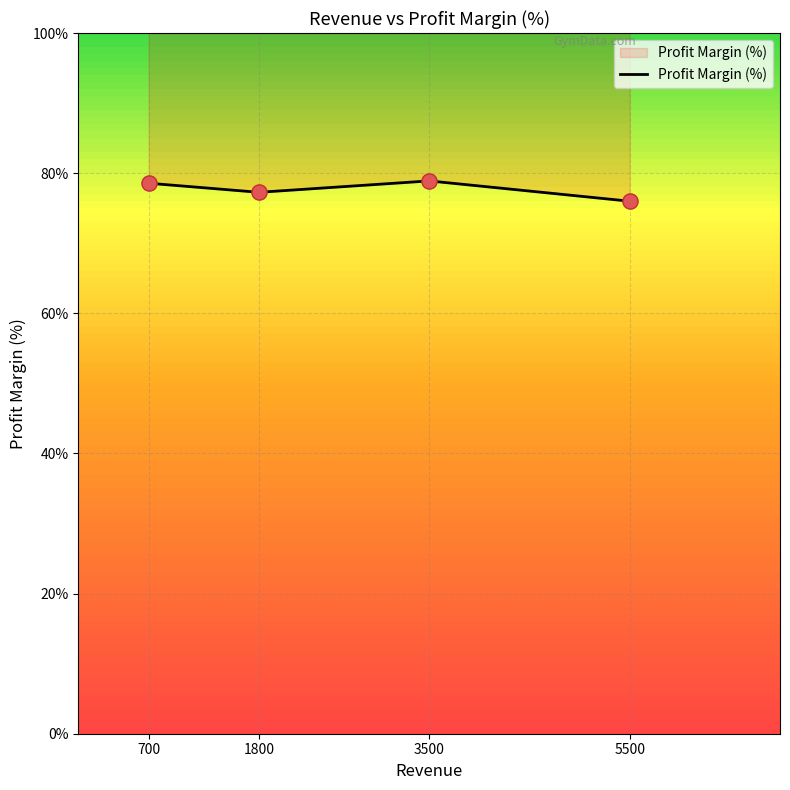

Which has a higher value, 700 or 5500?

700